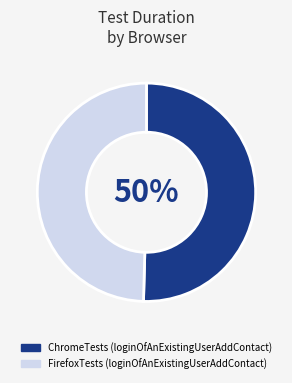

The ChromeTests (loginOfAnExistingUserAddContact) slice represents 50% of the pie. True or false?

True